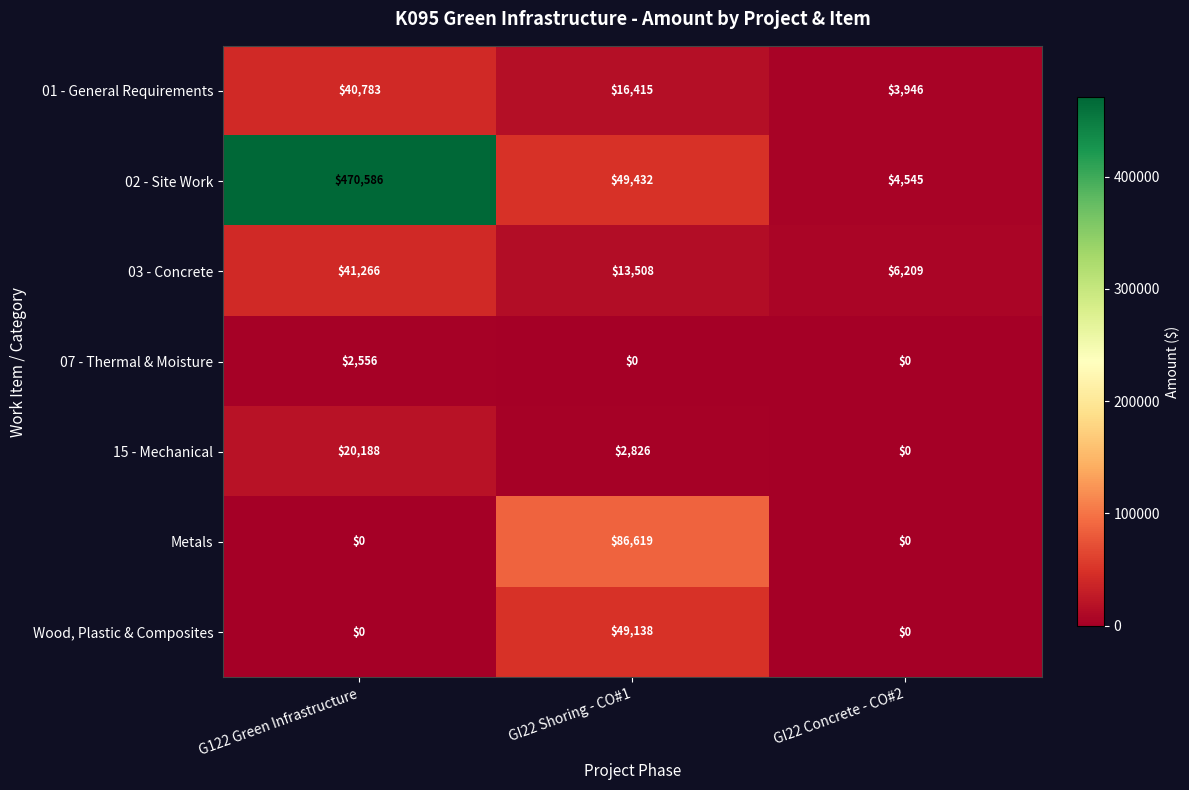

List the labels in order of 01 - General Requirements value, smallest first.

GI22 Concrete - CO#2, GI22 Shoring - CO#1, G122 Green Infrastructure